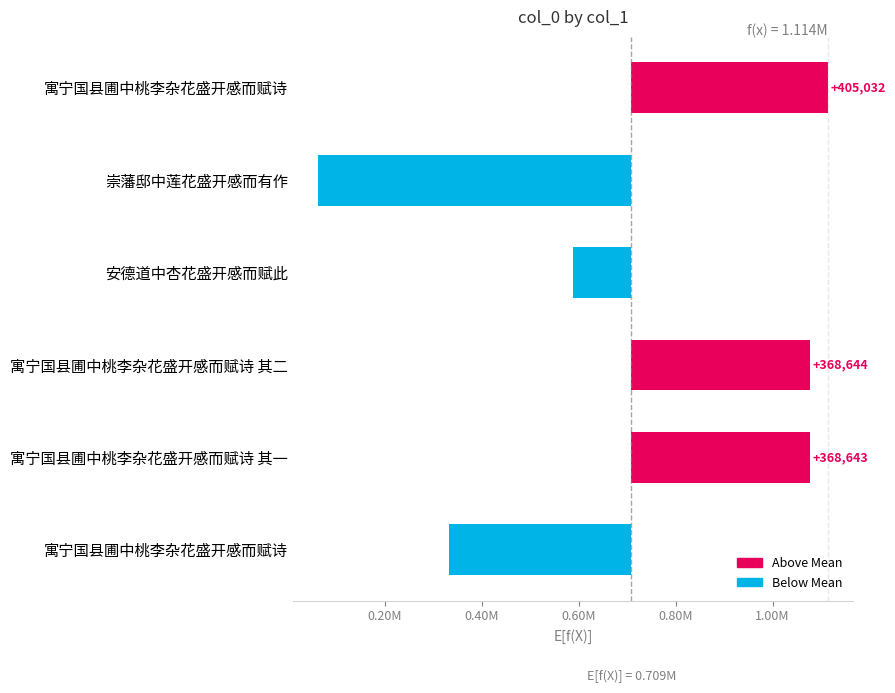

Does the chart contain stacked bars?

No